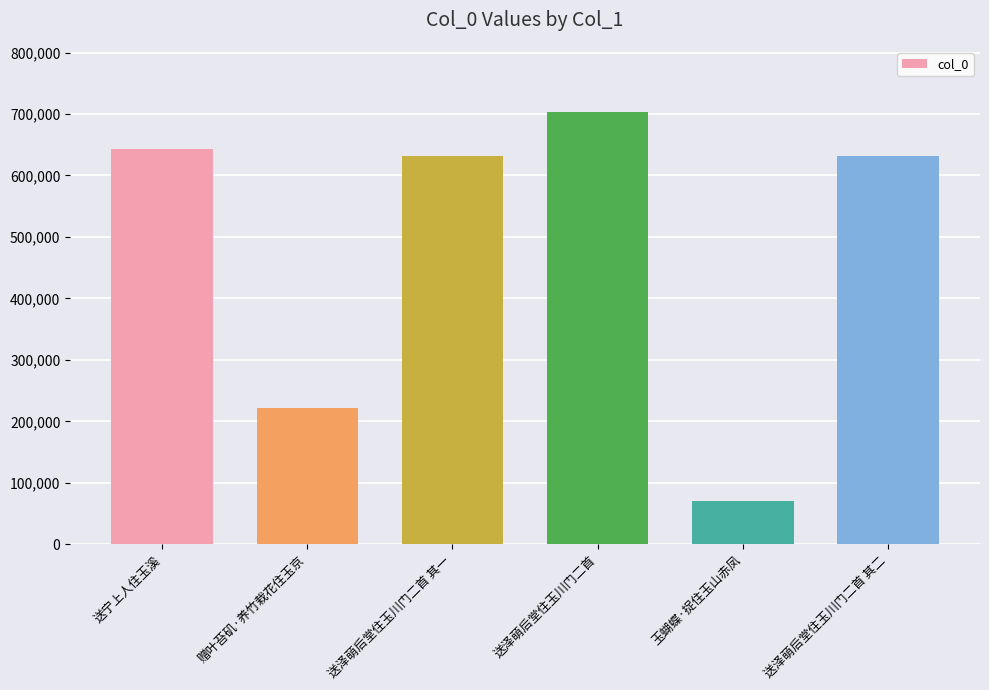

Where is the data nearest to the value 386893?

赠叶苔矶·养竹栽花住玉京